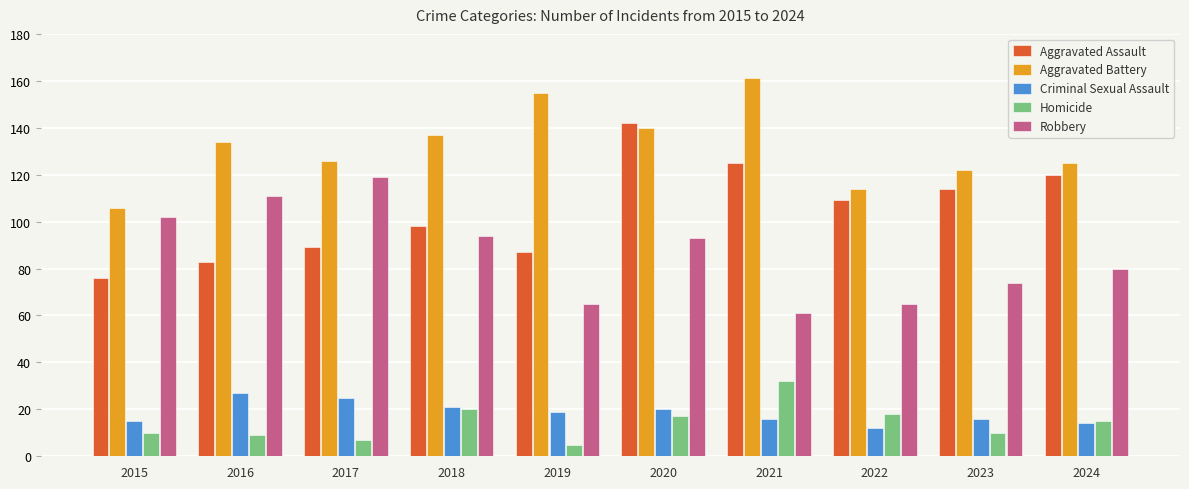

What is the approximate value of Robbery at 2015?

102